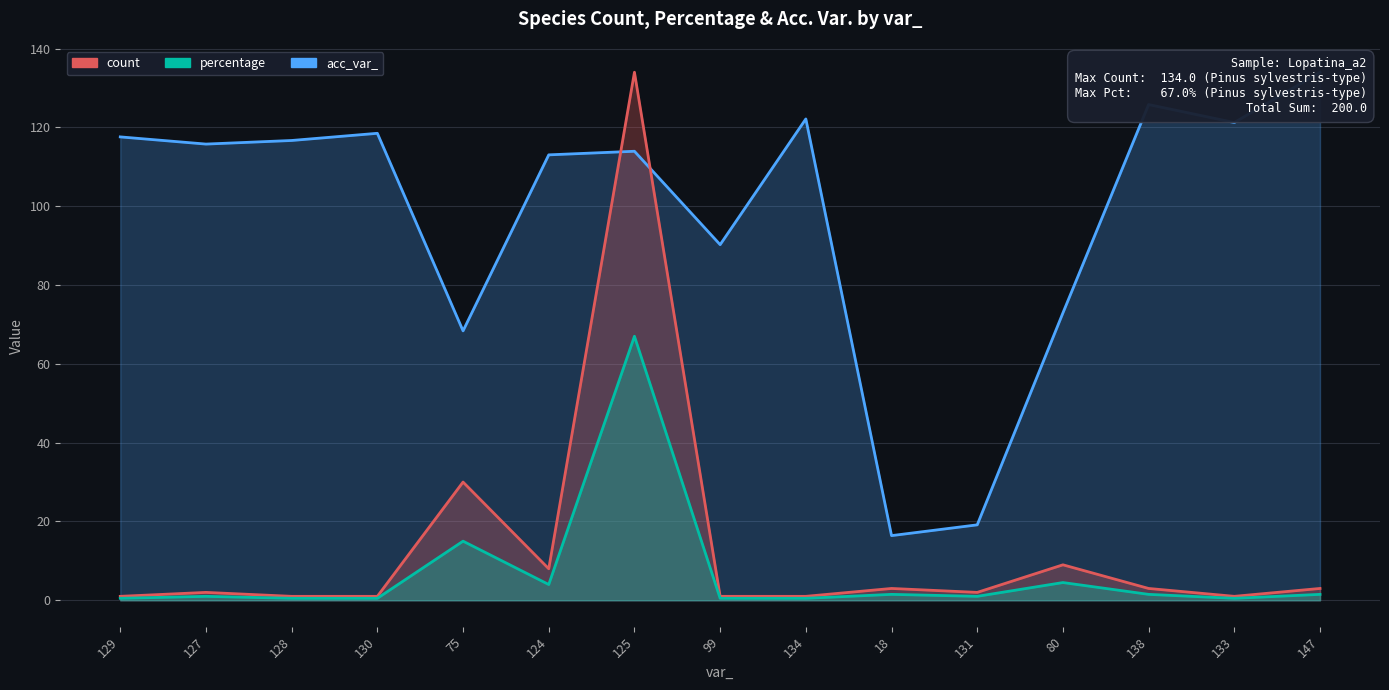

Between 129 and 138, which is larger?

138